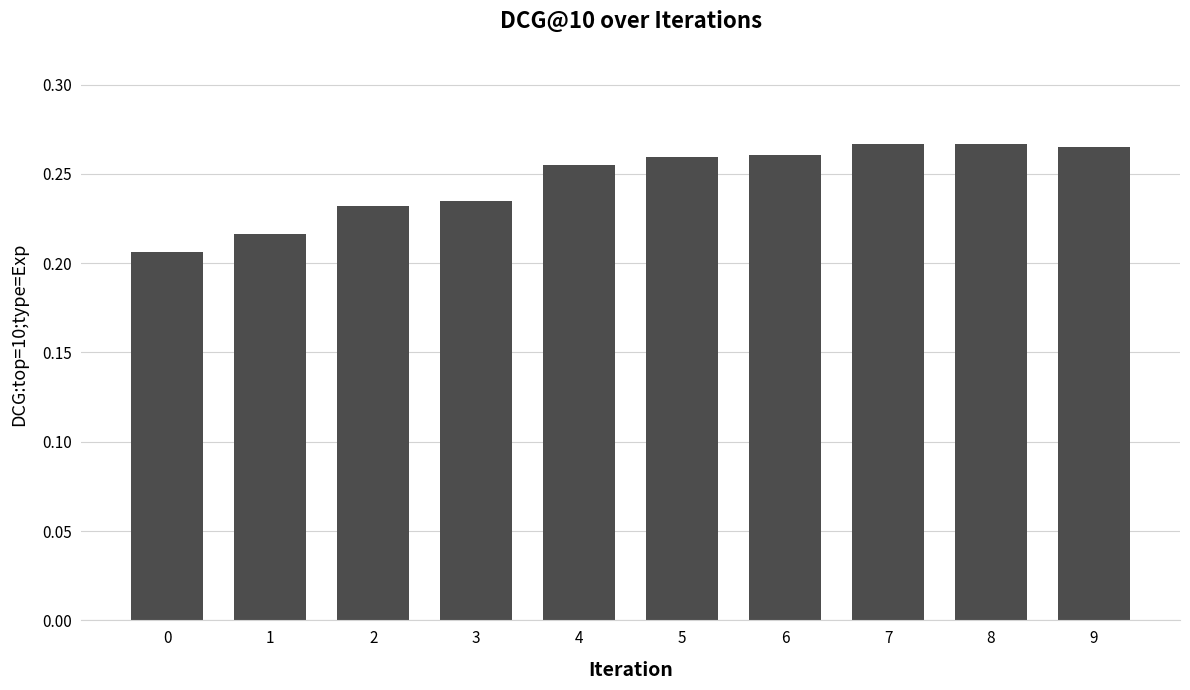

What is the change in value from 0 to 5?

+0.1